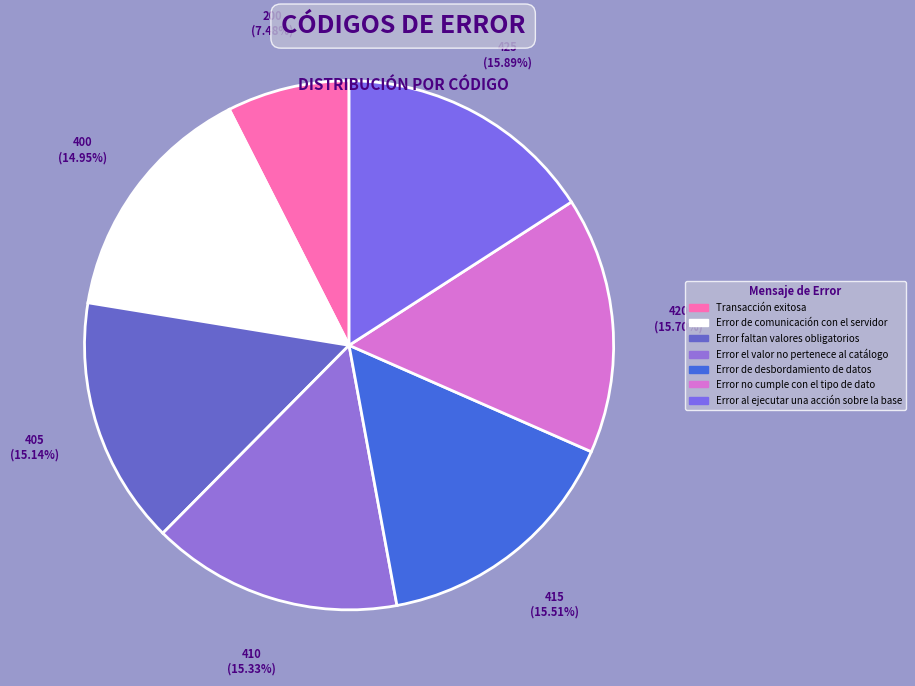

Count the number of slices in the pie.

7